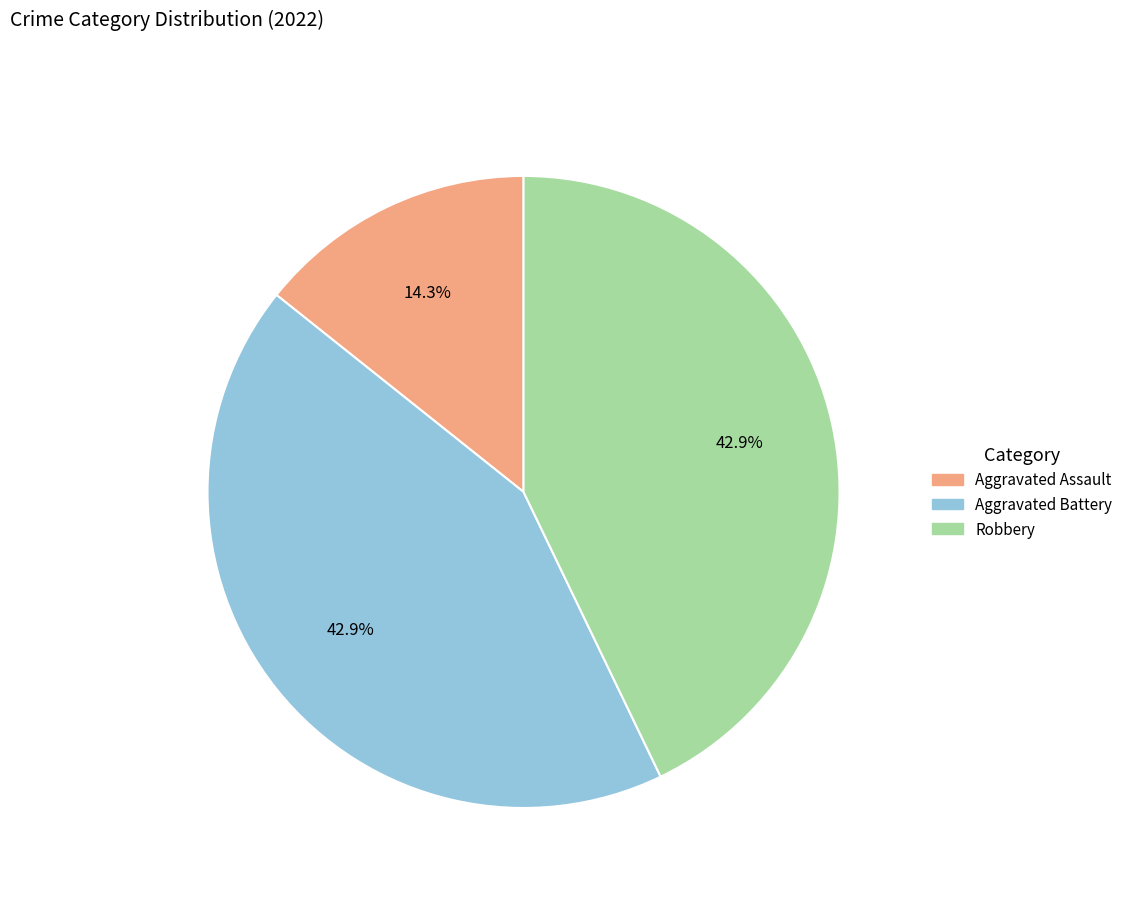

Is there any slice that represents more than half of the pie?

No